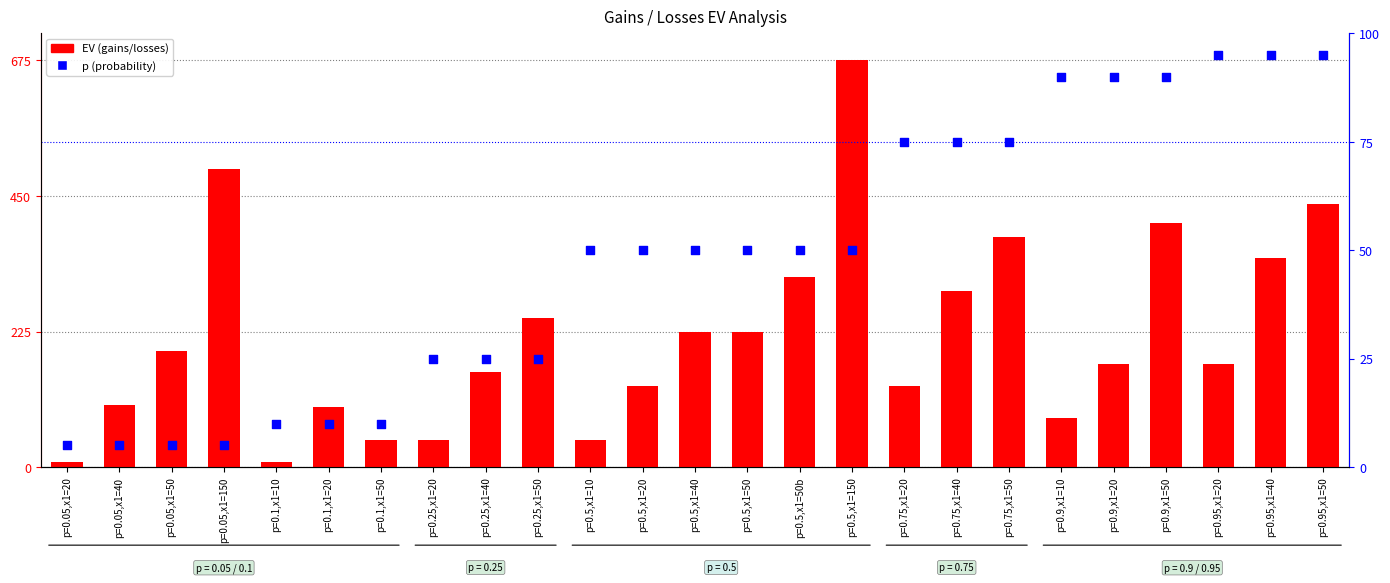

Which series has the widest spread of Y values?

p (gains)